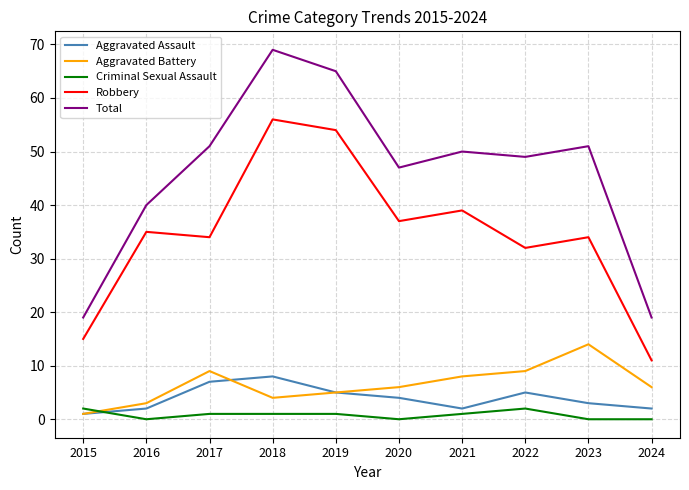

Between 2020 and 2022, which series saw the biggest shift?

Robbery